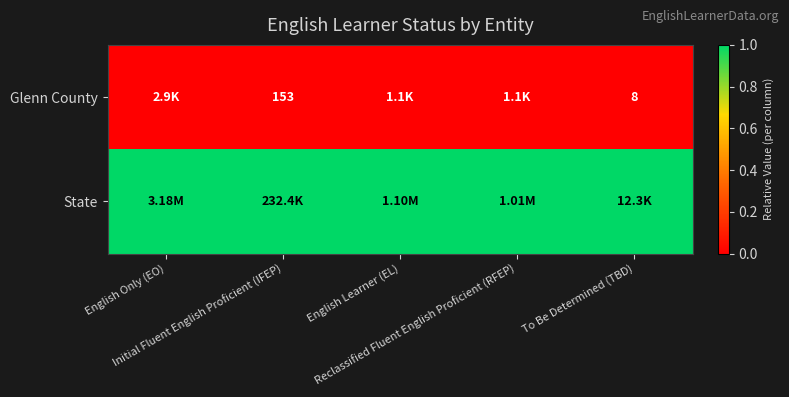

Rank the series by their average value, from lowest to highest.

Glenn County, State